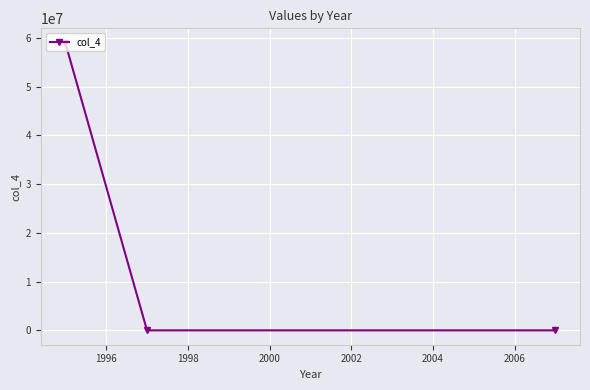

What is the minimum value shown in the chart?

15